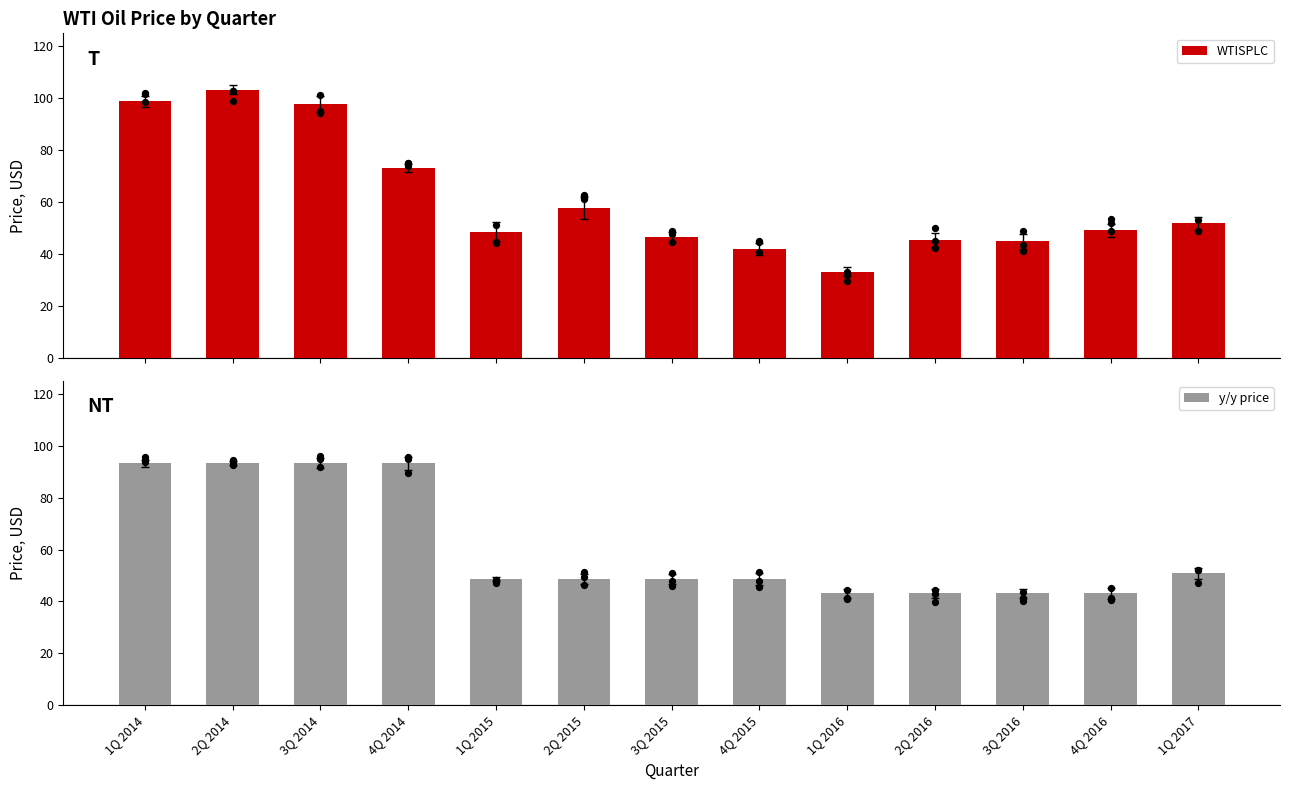

At which category is the sum across all series the highest?

2Q 2014